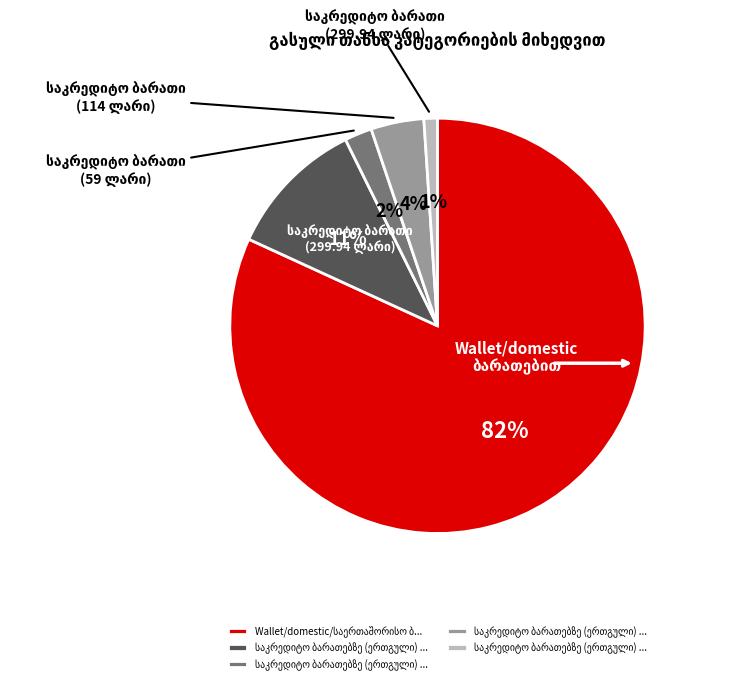

Does any single category account for the majority?

Yes